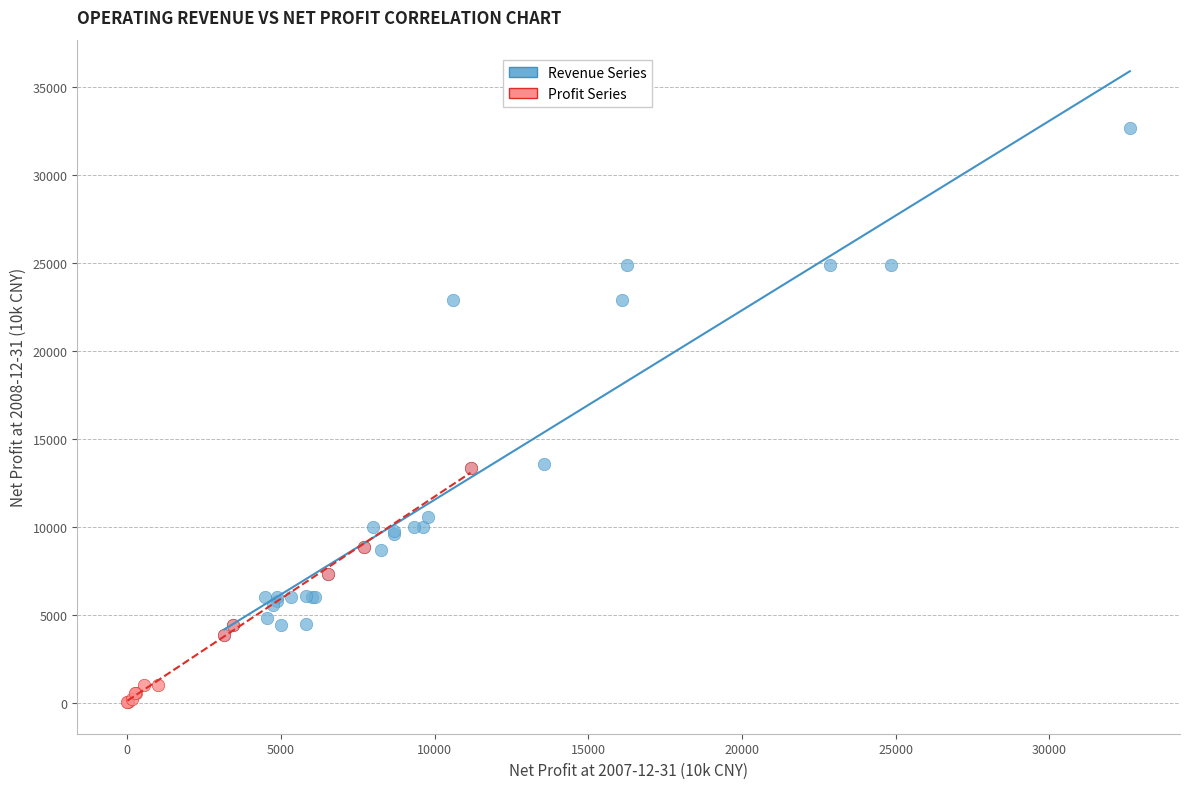

Which series has the widest spread of Y values?

Revenue Series